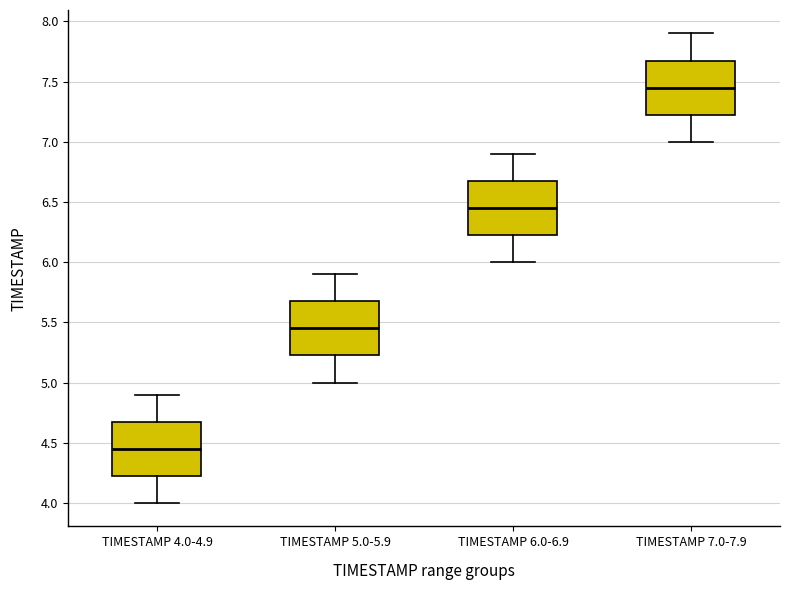

Where does the lower whisker of the box for TIMESTAMP 6.0-6.9 end on the y-axis? The values are not printed on the chart, so give them approximately, as read against the axis.

6.00